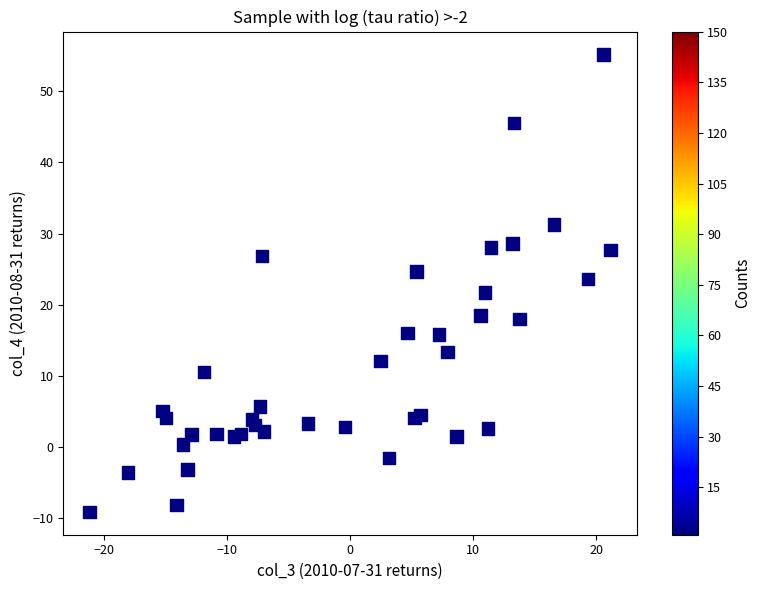

What is the range of X values (max minus min)?

42.3